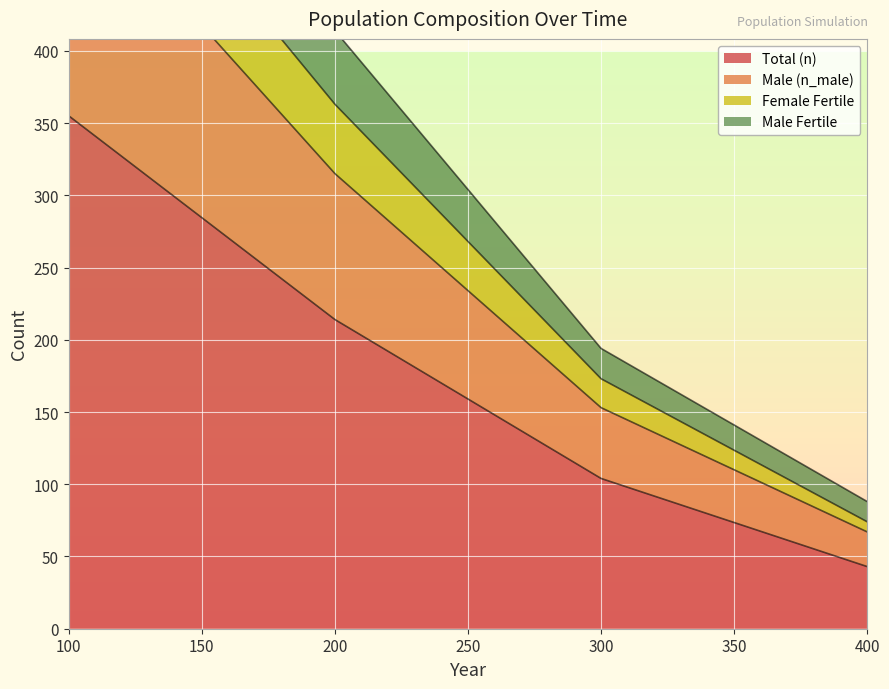

True or false: n_female_fertile and n intersect in this chart.

False